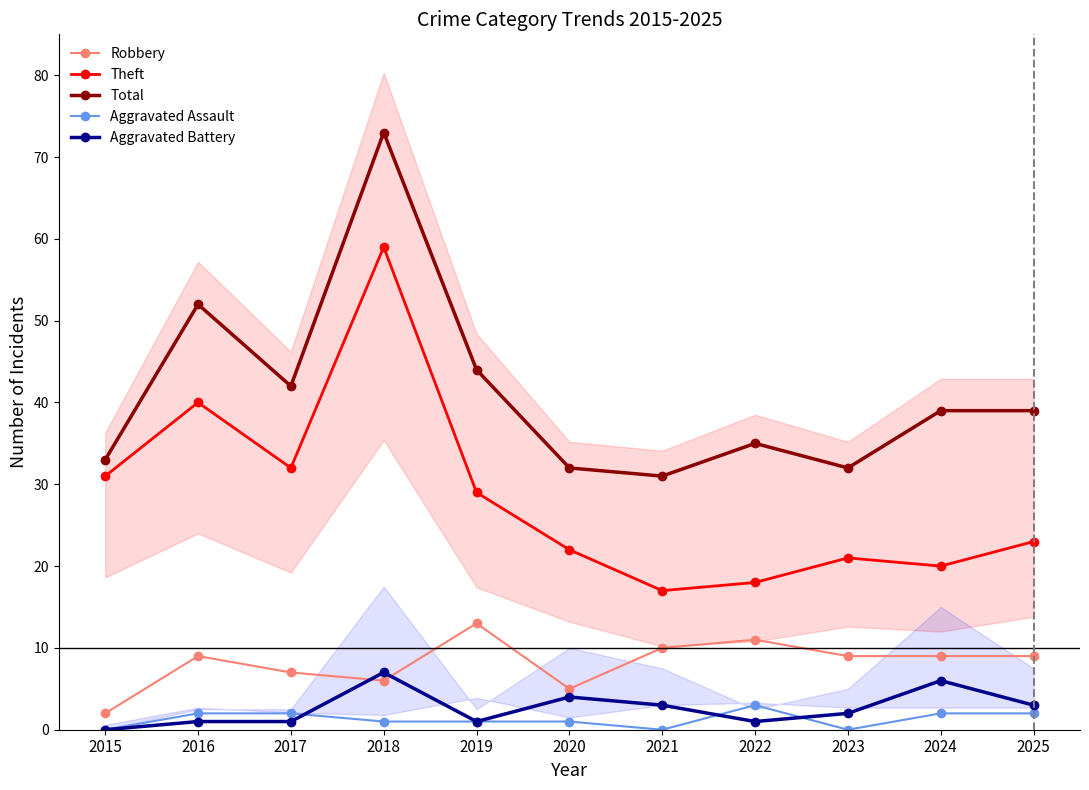

At which label is Aggravated Assault closest to 1?

2018